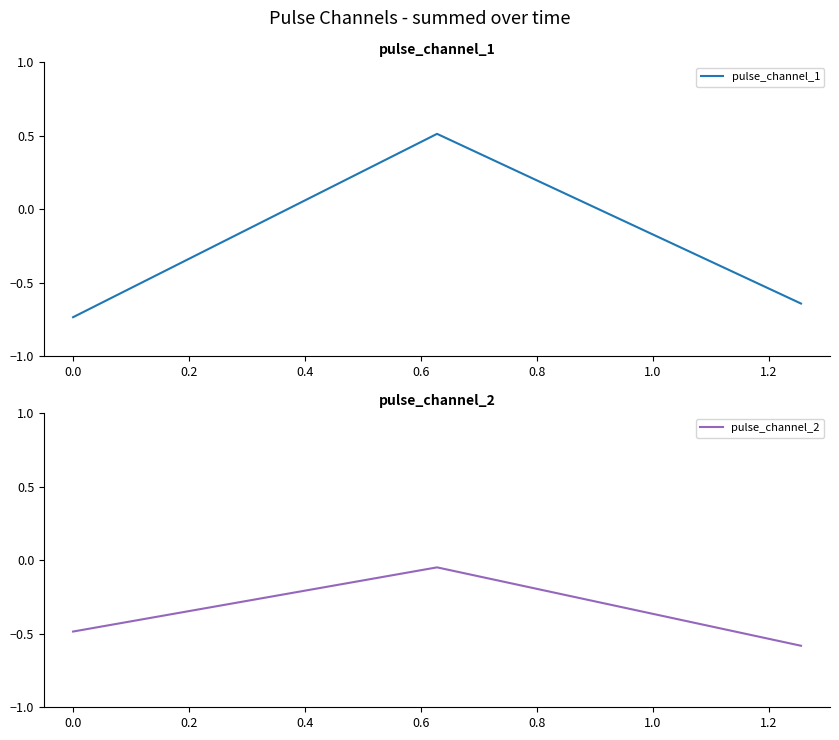

What is the minimum value for pulse_channel_2?

-0.6